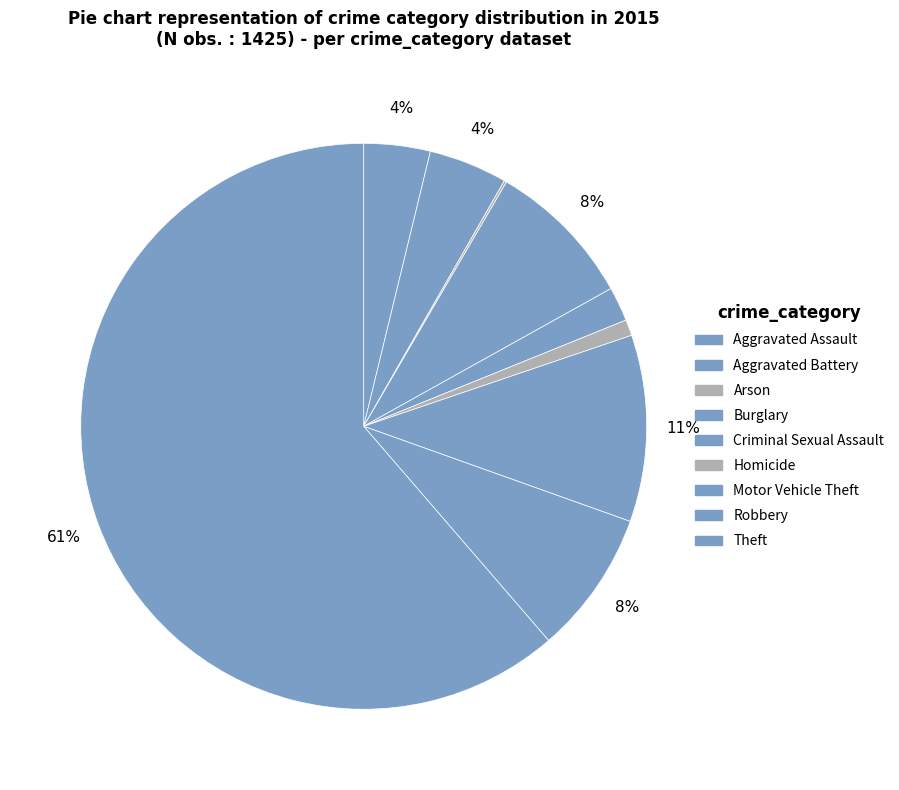

Is there any slice that represents more than half of the pie?

Yes